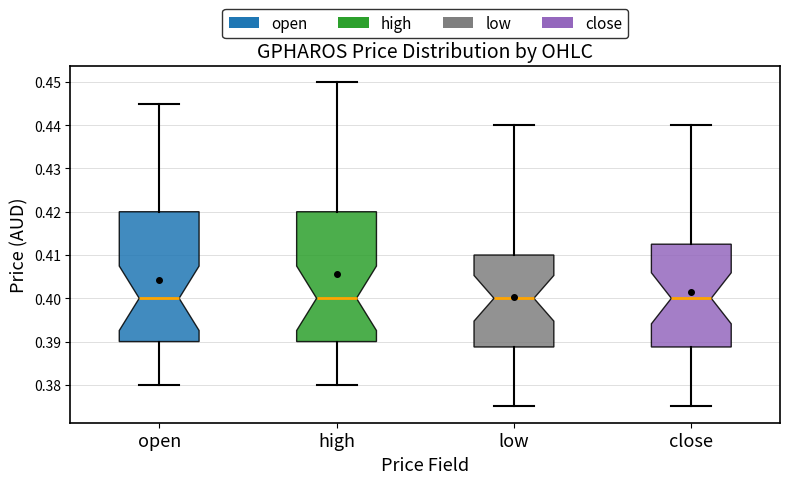

Reading left to right, transcribe this box plot: for each box, give where its median line is, the range the box spans, and where its two whiskers end, as read against the y-axis. The values are not printed on the chart, so give them approximately, as read against the axis.

open: median 0.400, box 0.390 to 0.420, whiskers 0.380 to 0.445
high: median 0.400, box 0.390 to 0.420, whiskers 0.380 to 0.450
low: median 0.400, box 0.389 to 0.410, whiskers 0.375 to 0.440
close: median 0.400, box 0.389 to 0.413, whiskers 0.375 to 0.440